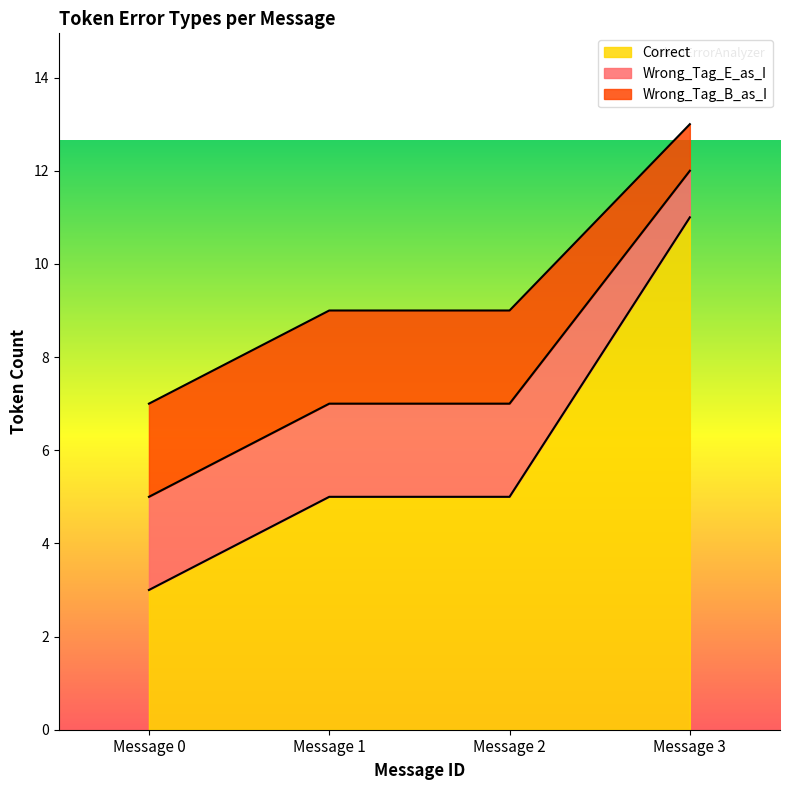

At which label does Correct reach its peak?

Message 3